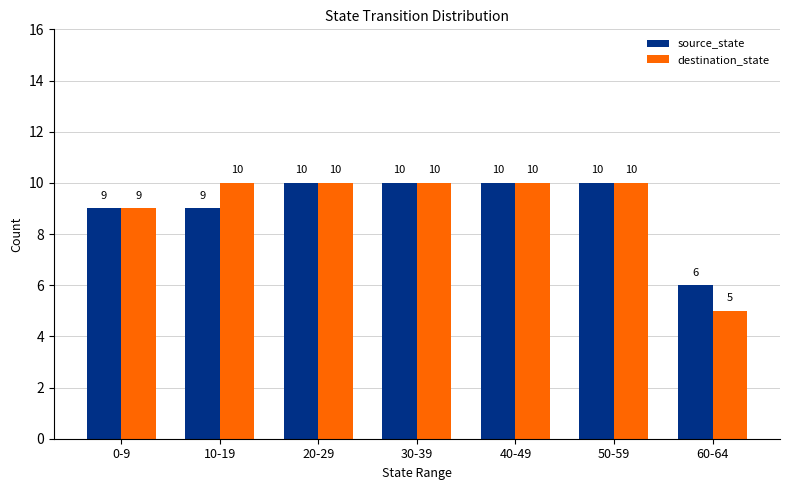

What is the difference between the maximum and minimum values in the source_state series?

4